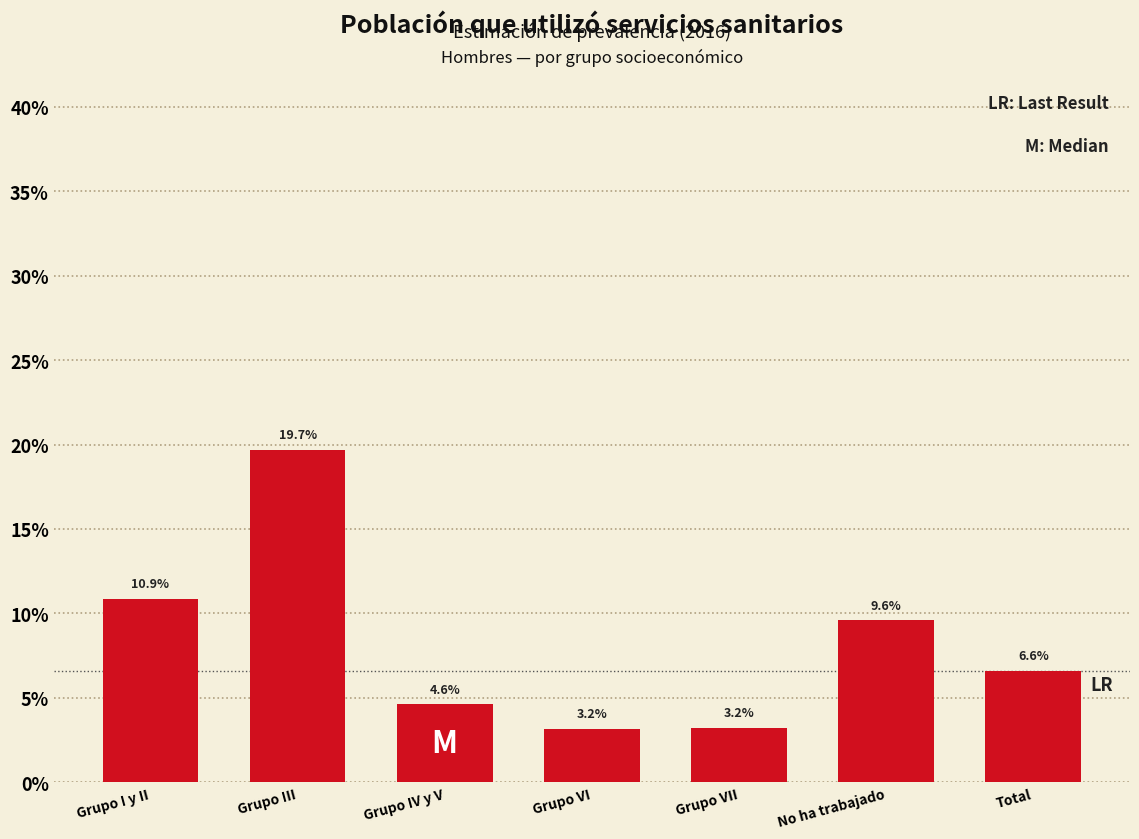

Are the bars horizontal?

No